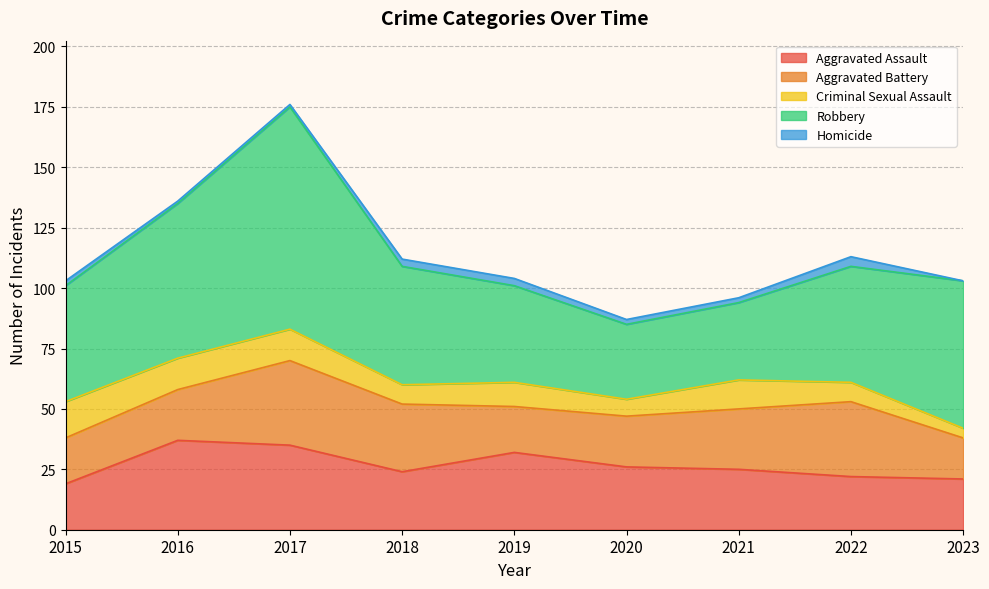

At which label does Aggravated Battery reach its minimum?

2023